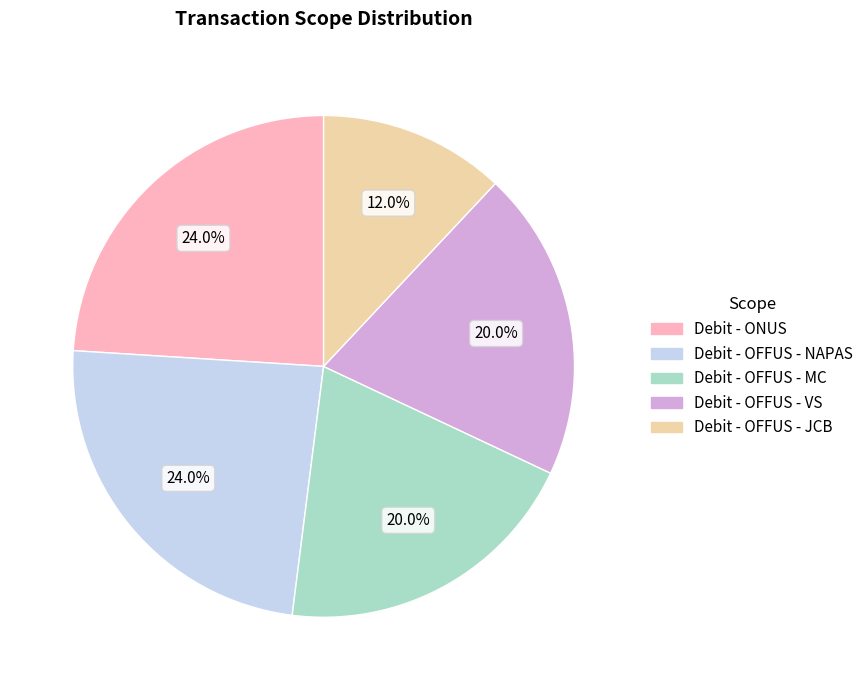

How many segments does this pie chart have?

5